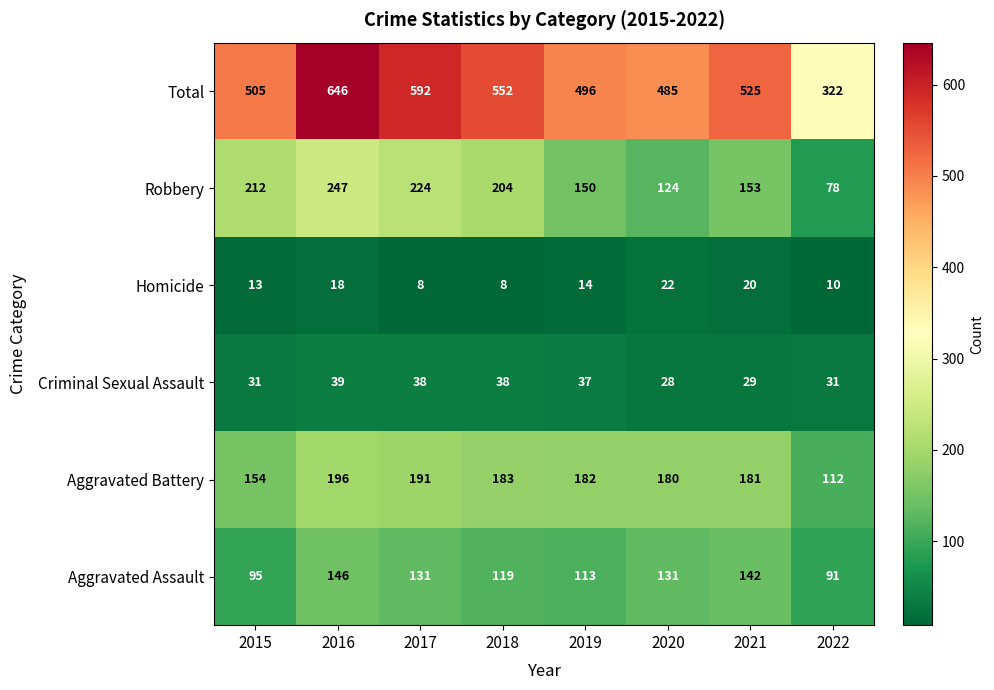

What is the minimum value for Total?

322